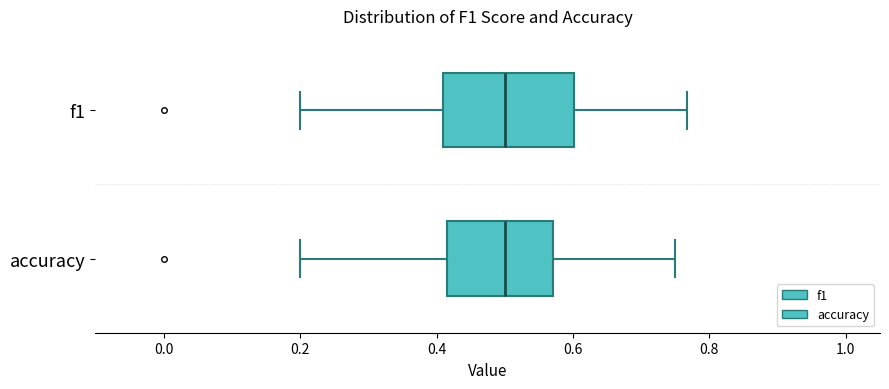

Reading bottom to top, read every box against the x-axis: the position of its median line, the range the box covers, and the ends of its whiskers. The values are not printed on the chart, so give them approximately, as read against the axis.

accuracy: median 0.50, box 0.42 to 0.58, whiskers 0.20 to 0.76
f1: median 0.50, box 0.40 to 0.60, whiskers 0.20 to 0.76